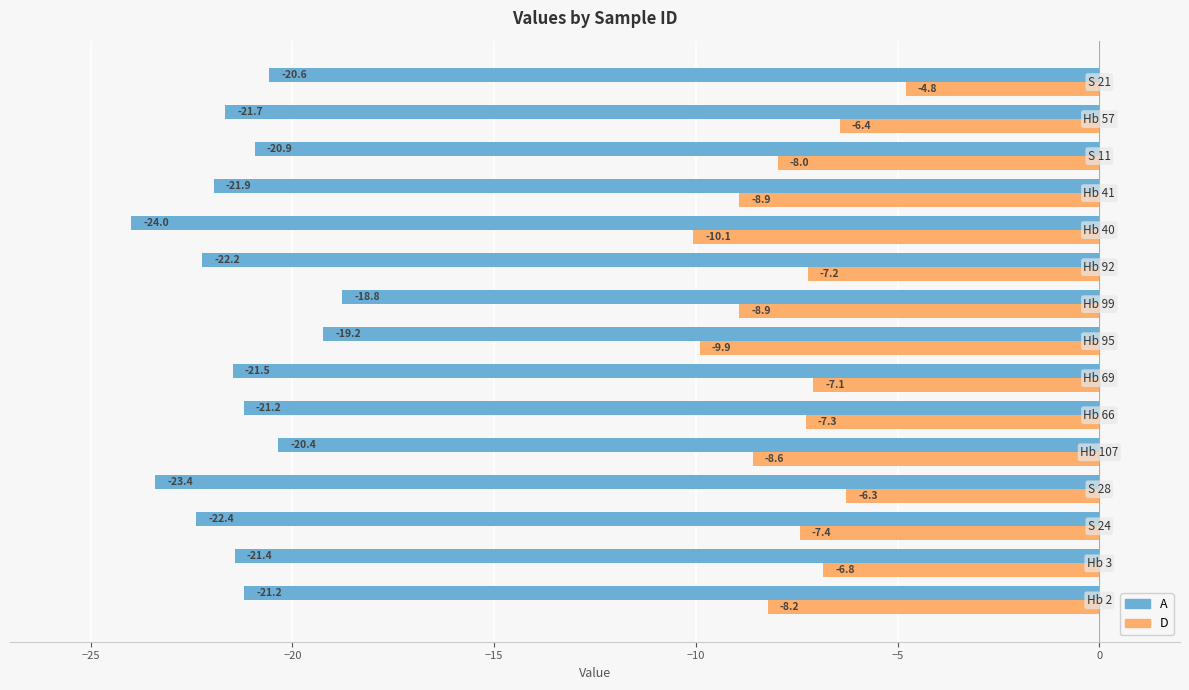

Count the number of categories in the chart.

15